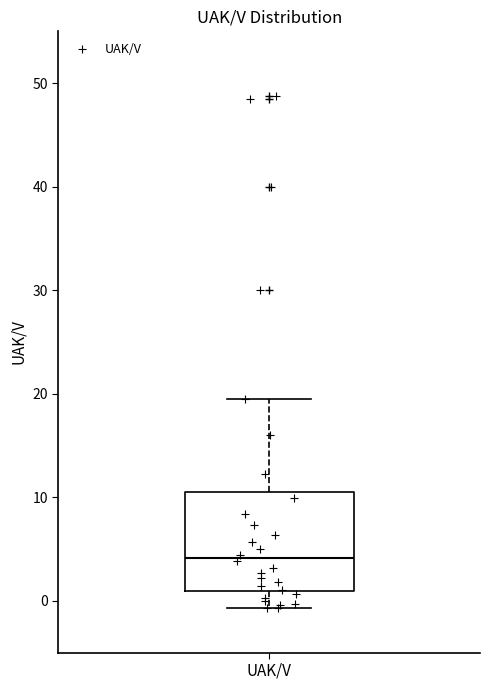

Transcribe this box plot: give where the median line is, the range the box spans, and where the two whiskers end, as read against the y-axis. The values are not printed on the chart, so give them approximately, as read against the axis.

median 4, box 1 to 10, whiskers -1 to 20